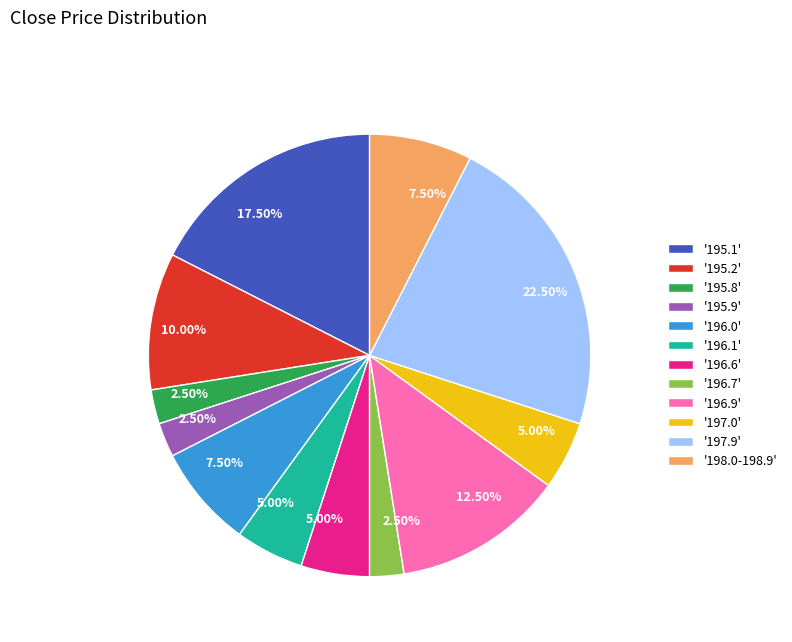

Which category has the biggest portion of the pie?

'197.9'